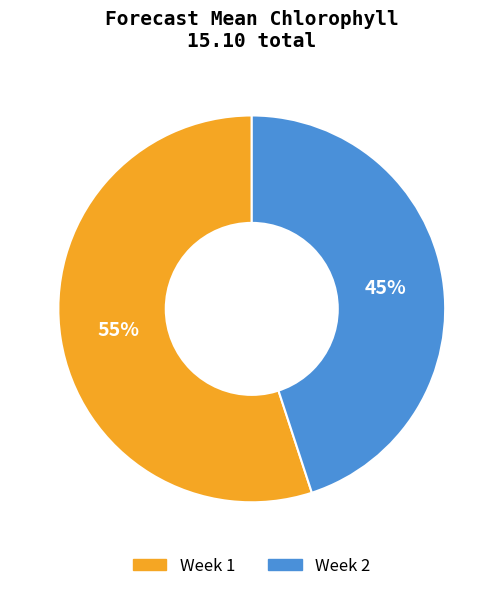

To the nearest percent, what is the average slice percentage?

50%